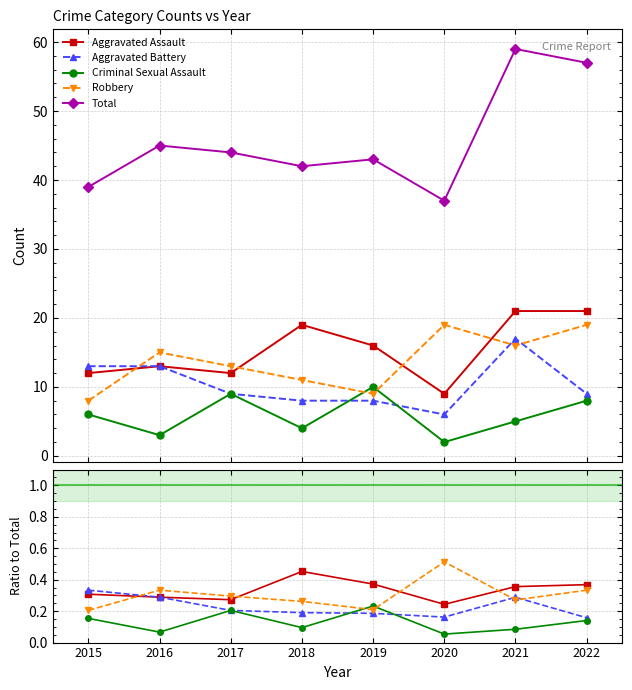

What are all the series names shown in the legend?

Aggravated Assault, Aggravated Battery, Criminal Sexual Assault, Robbery, Total